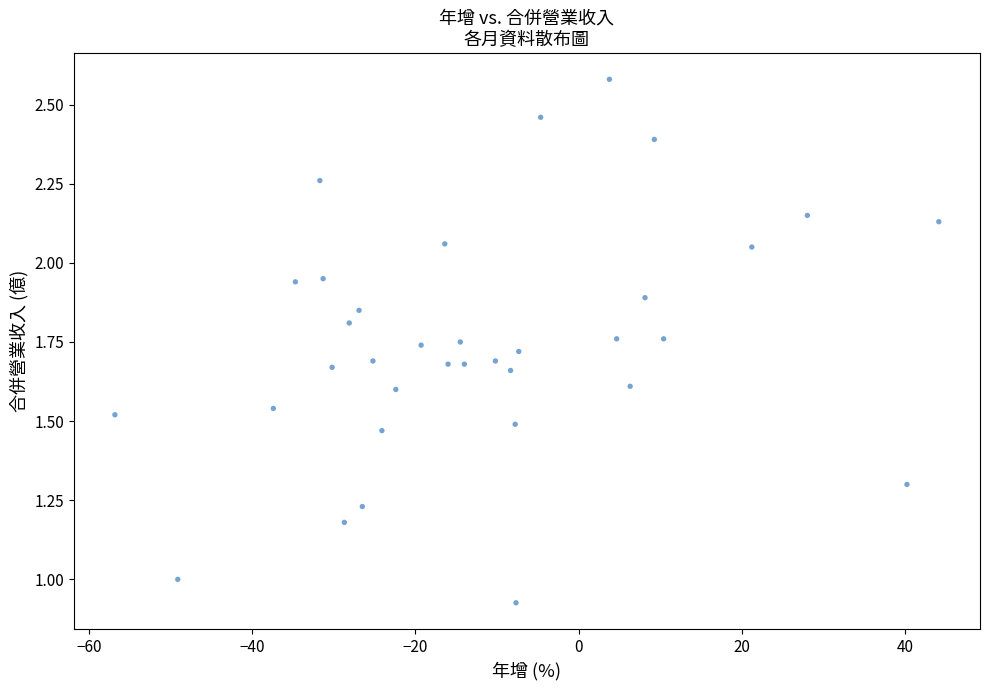

What is the range of X values (max minus min)?

100.9